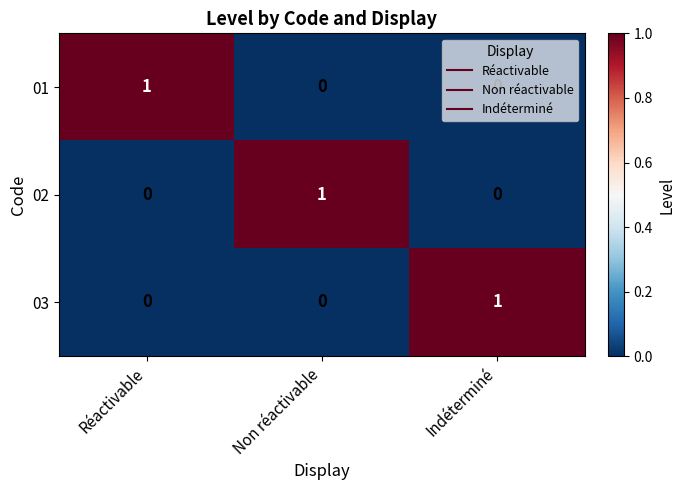

Is the value of 03 at Non réactivable greater than the value of 02 at Non réactivable?

No